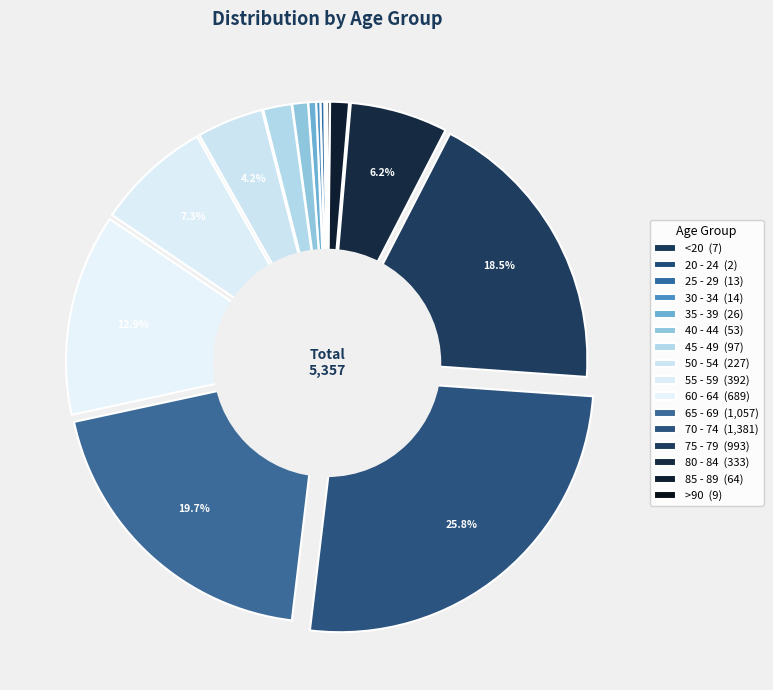

True or false: 85 - 89 accounts for 1% of the total.

True